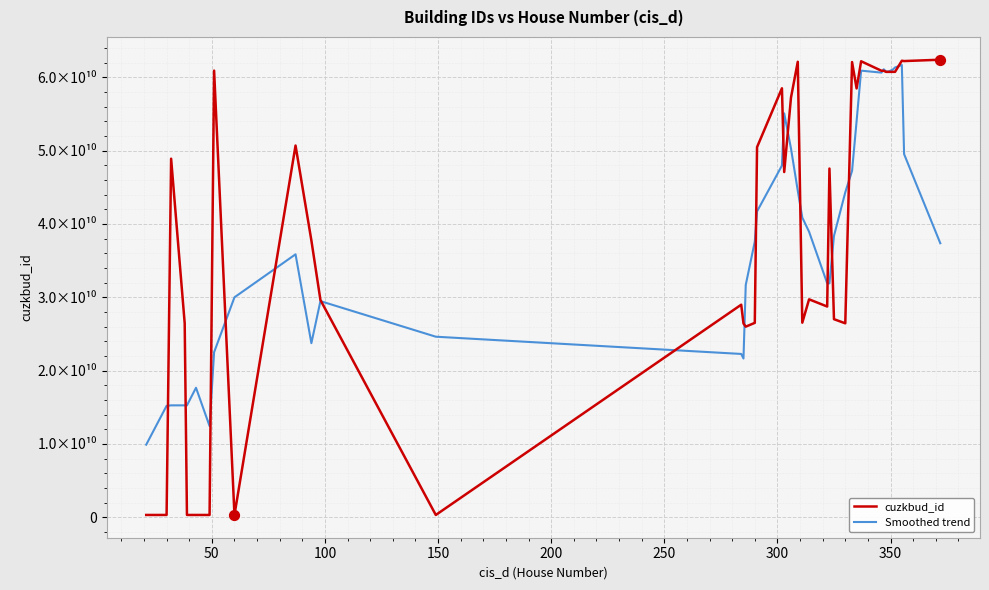

Which series has the largest total across all categories?

cuzkbud_id